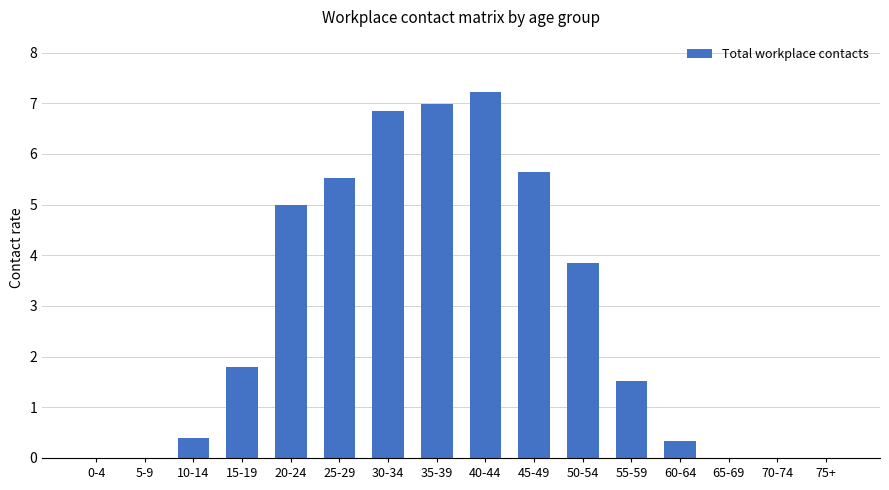

Which has a higher value, 45-49 or 40-44?

40-44